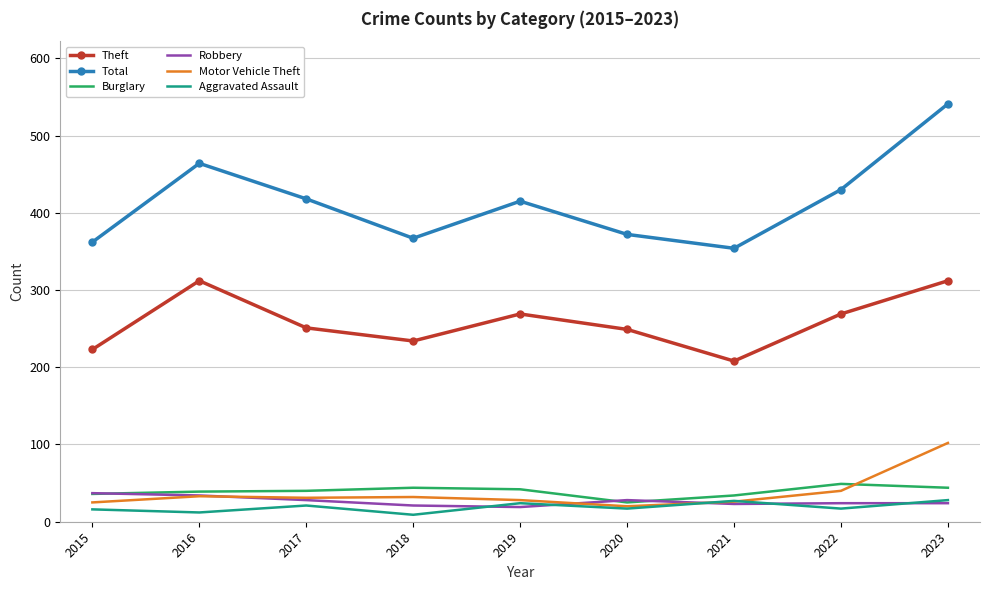

True or false: Total has a value of 464 at 2016.

True